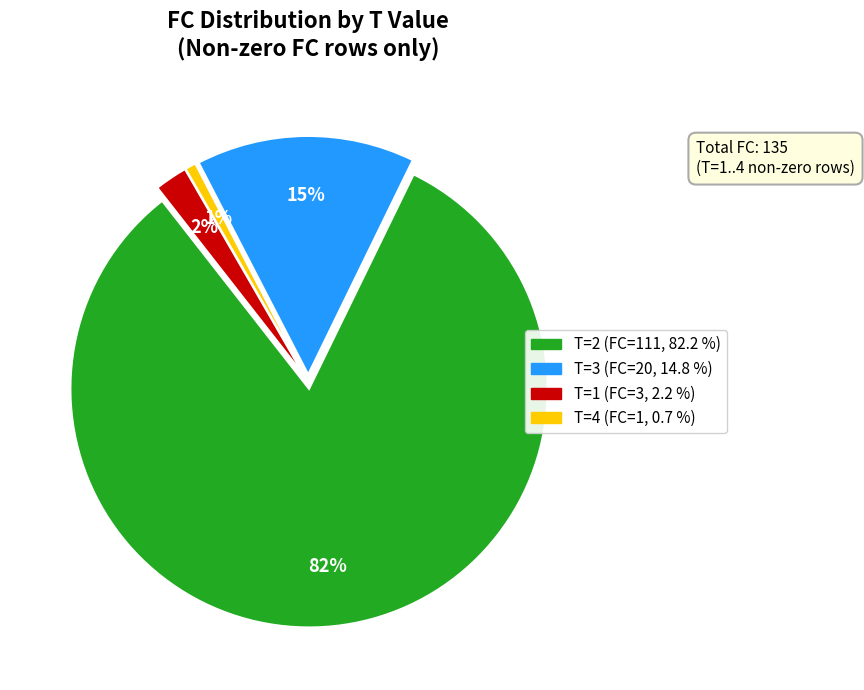

To the nearest percent, what is the average slice percentage?

25%